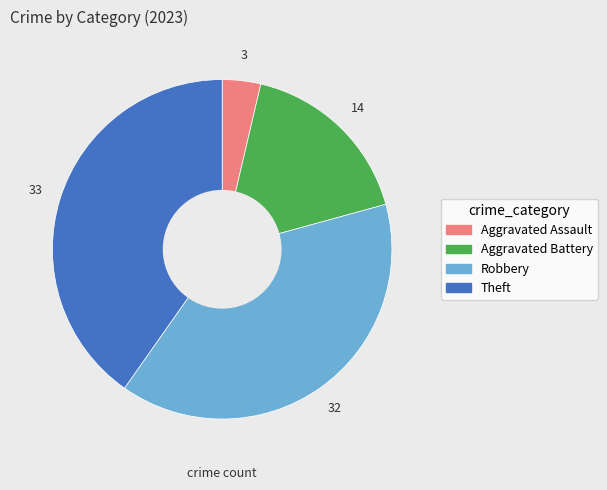

True or false: Theft accounts for 51% of the total.

False